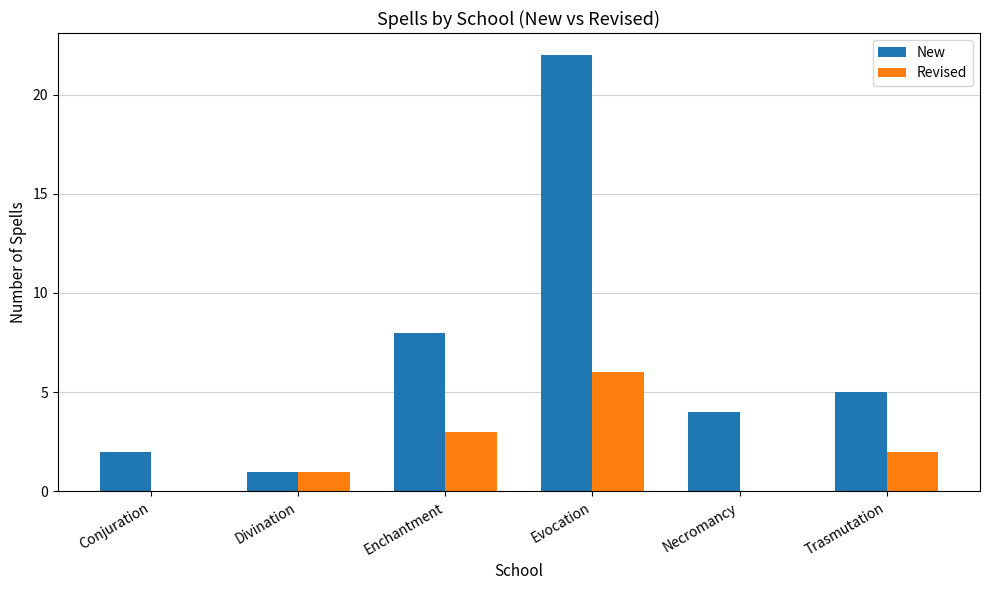

At which category is the sum across all series the highest?

Evocation